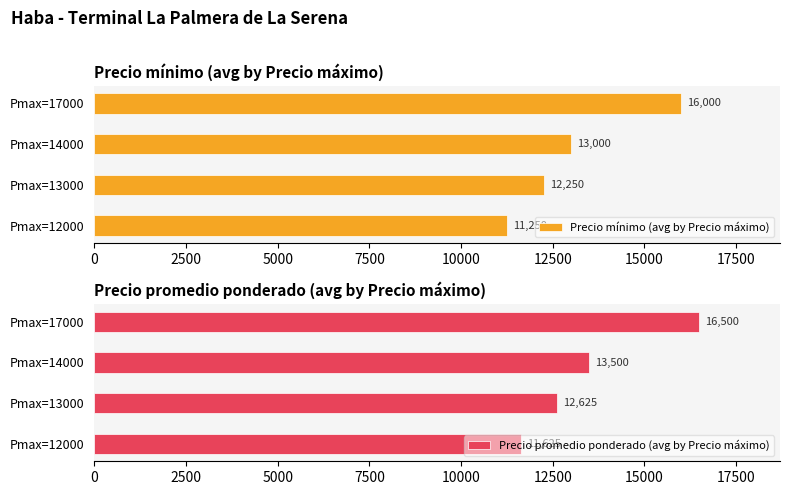

How many bars are there in total?

8